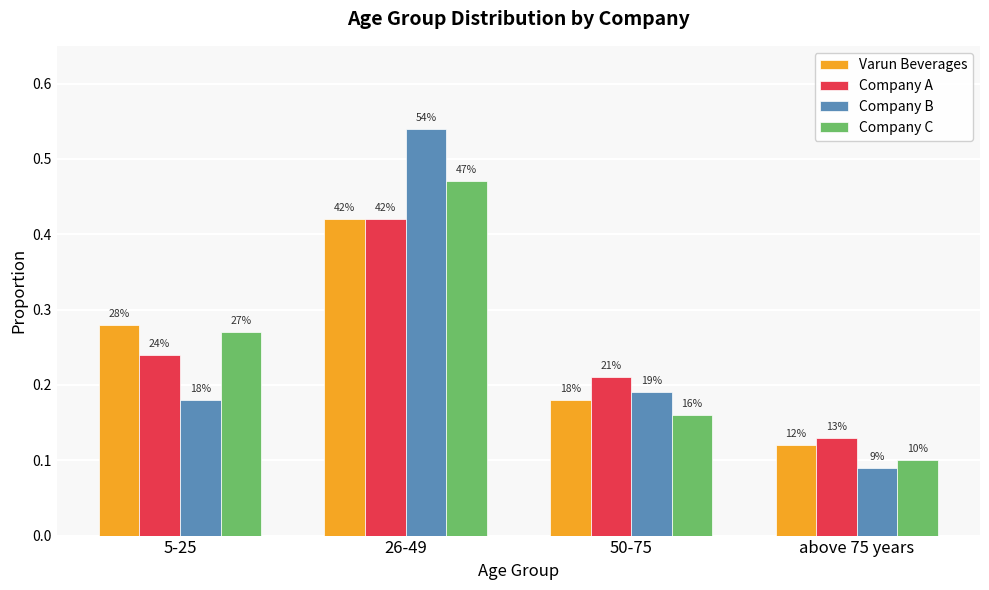

What is the difference between the second highest and minimum values in the Company B series?

0.1